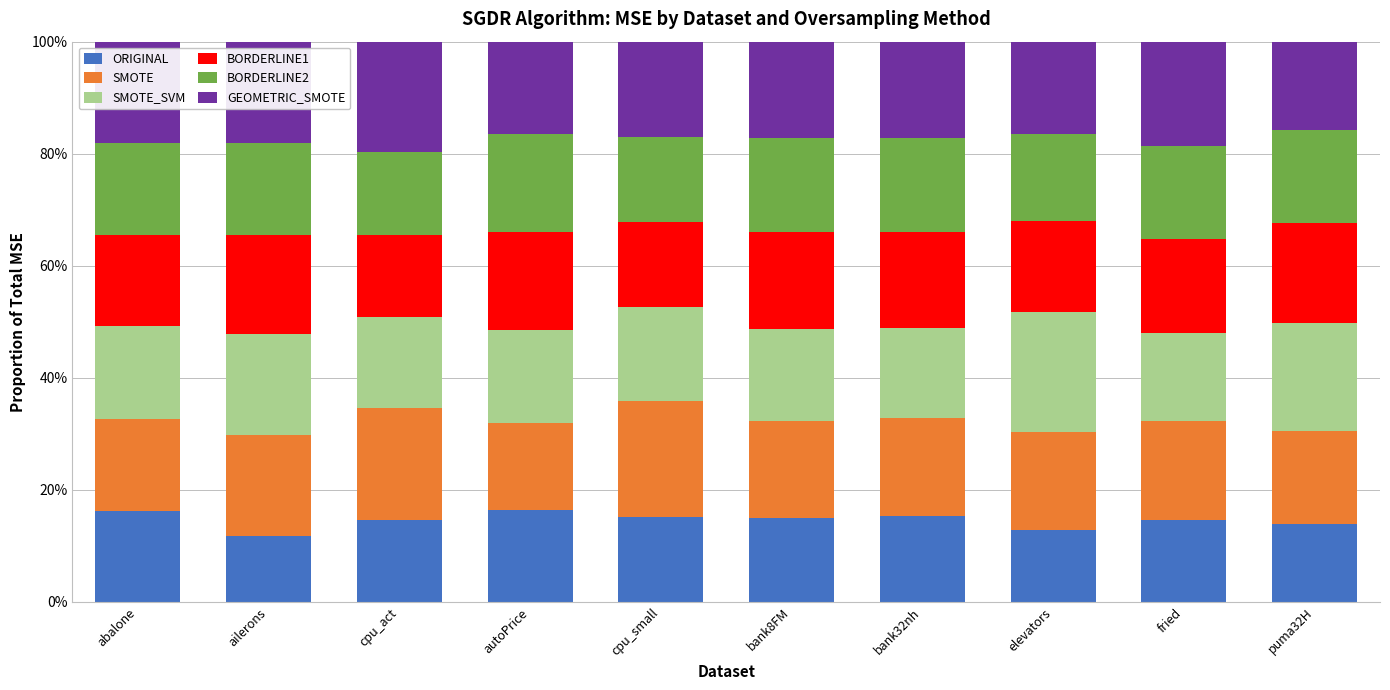

What is the sum of the BORDERLINE1 values at puma32H and elevators?

0.3